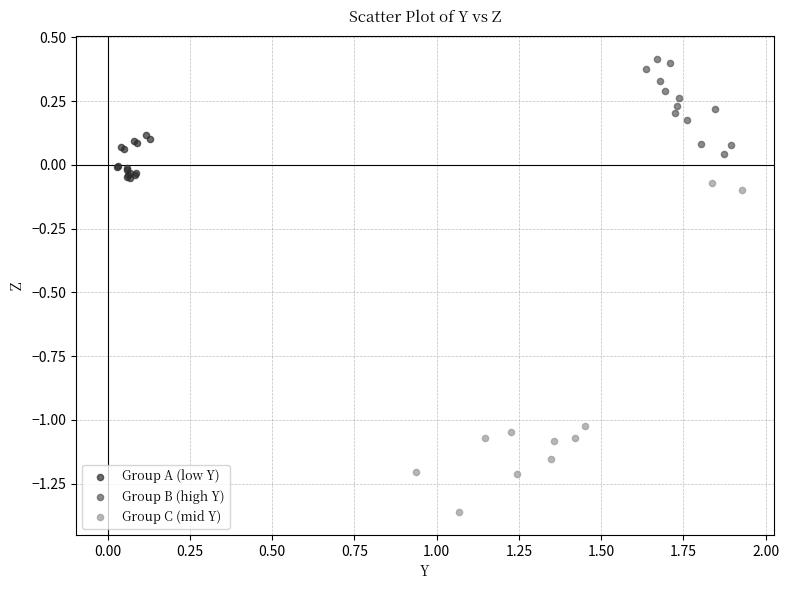

Which series reaches the maximum Y coordinate?

Group B (high Y)